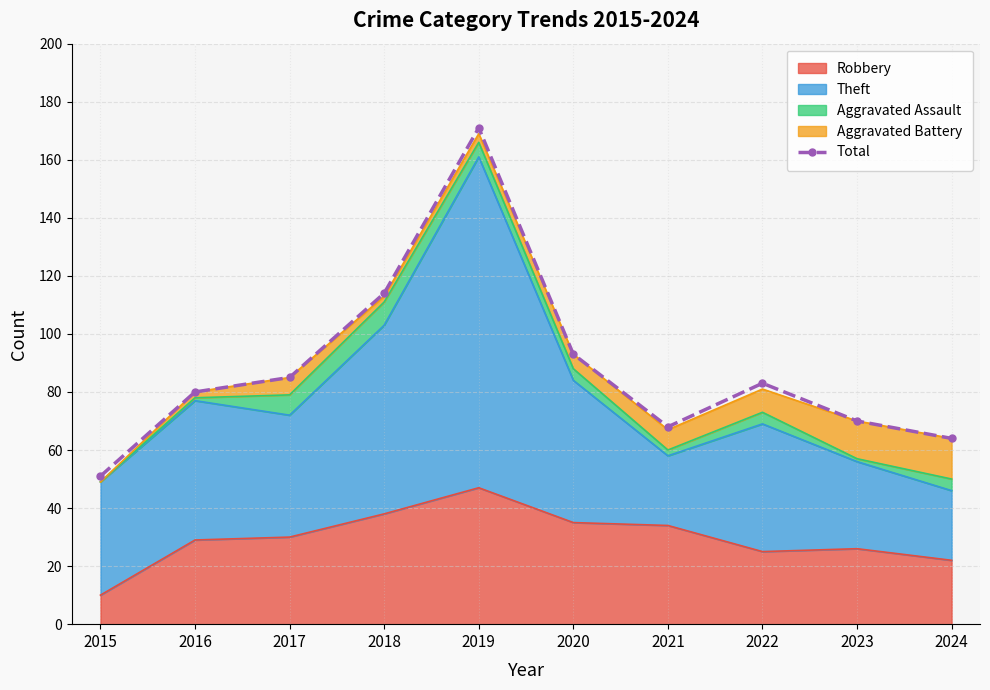

What is the change in value from 2016 to 2017?

+5